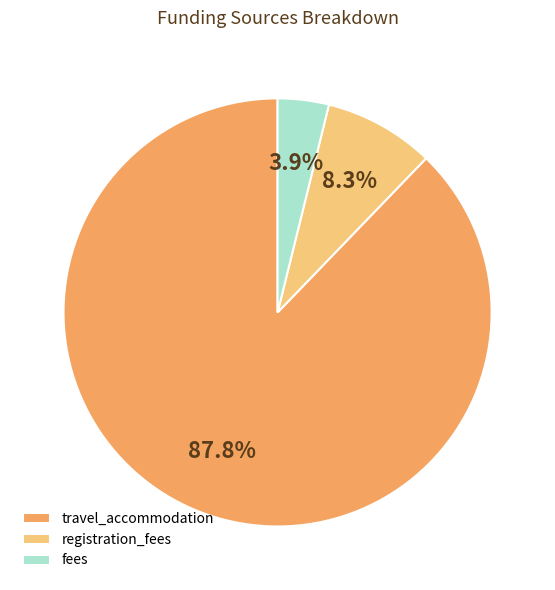

Combined, do fees and registration_fees account for over 50%?

No